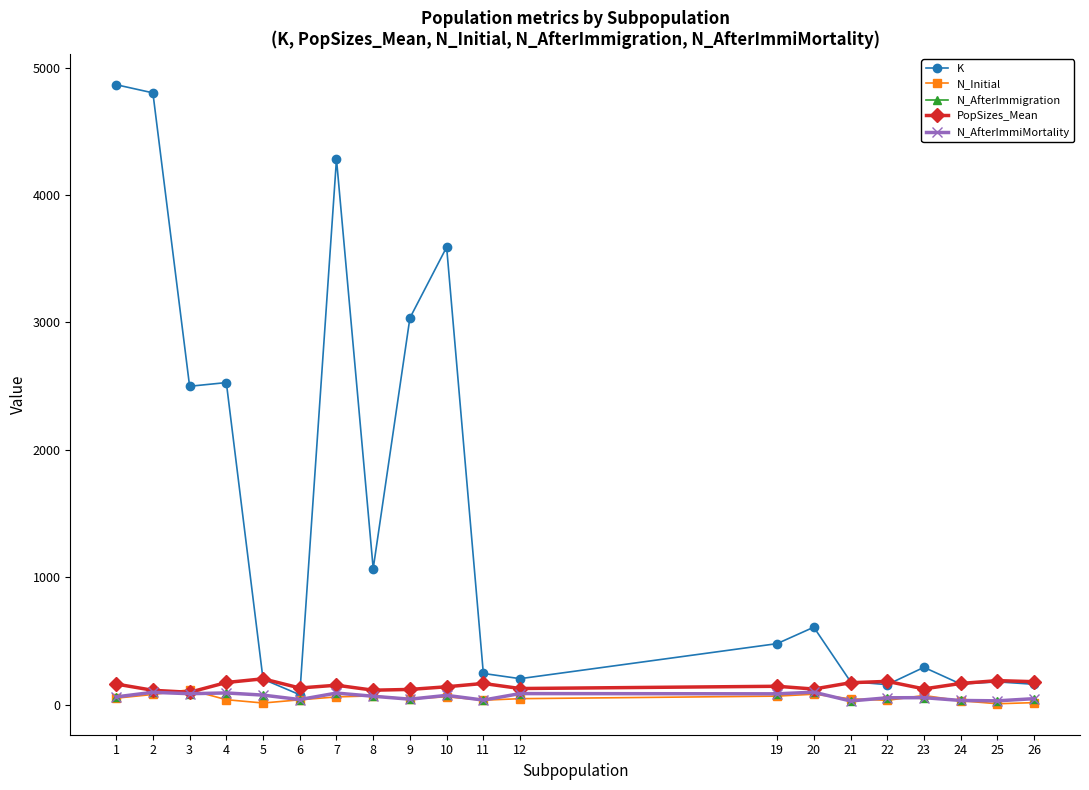

Is this an area chart (filled region under the line)?

No